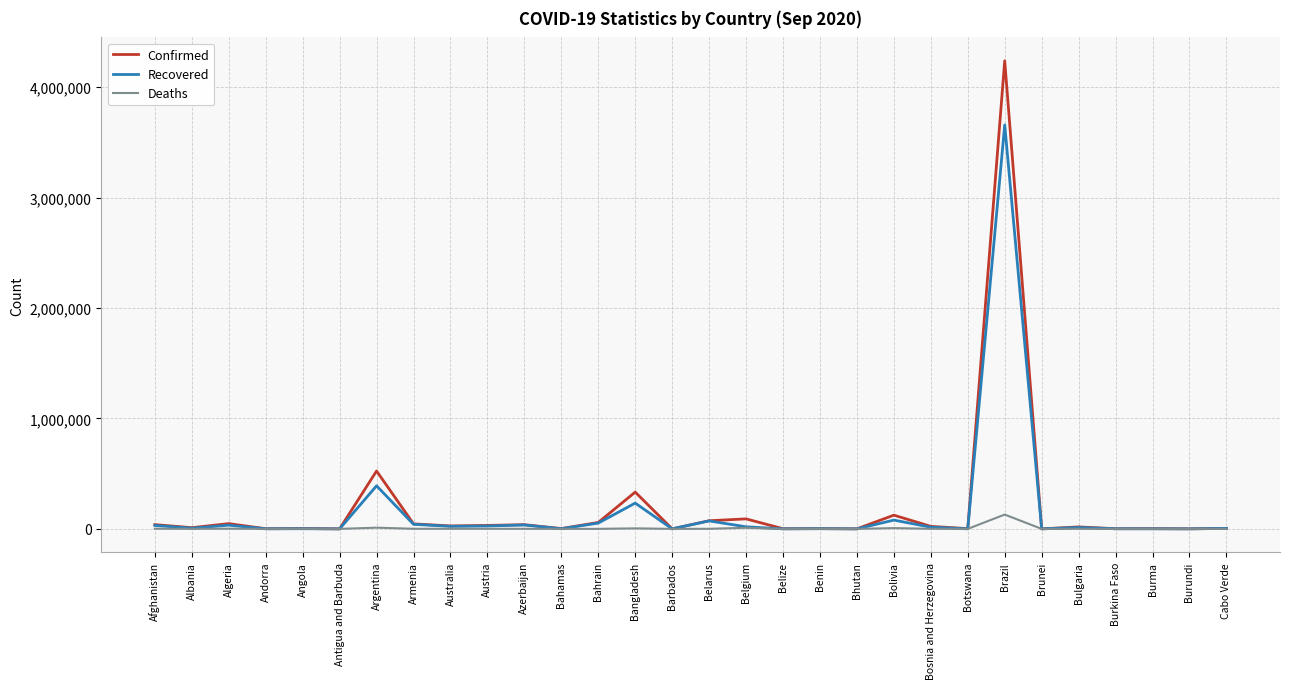

List the series in order of their peak value, lowest first.

Deaths, Recovered, Confirmed